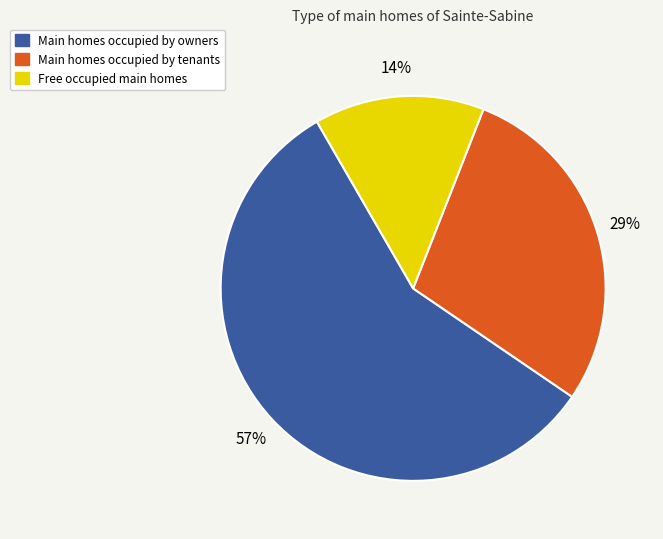

To the nearest percent, what is the difference between the largest and smallest slice percentages?

43%